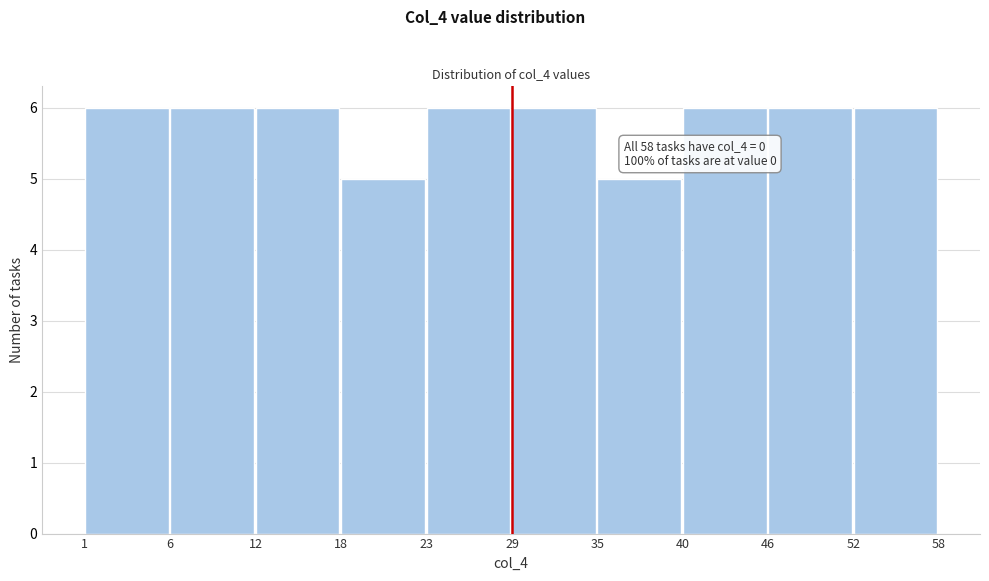

Reading right to left, transcribe all the data shown in this chart.

52=6	46=6	40=6	35=5	29=6	23=6	18=5	12=6	6=6	1=6